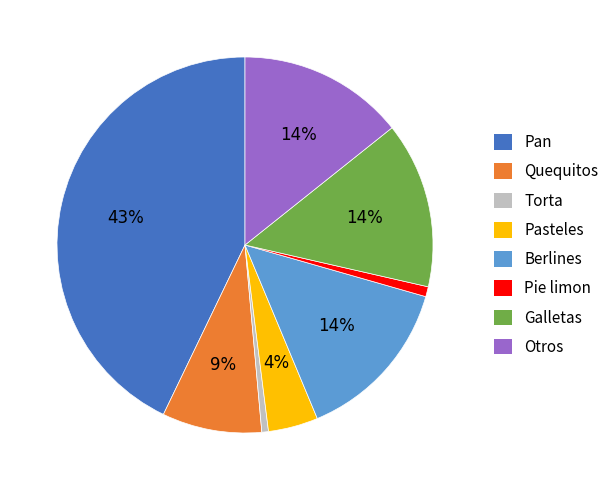

Combined, do Galletas and Berlines account for over 50%?

No